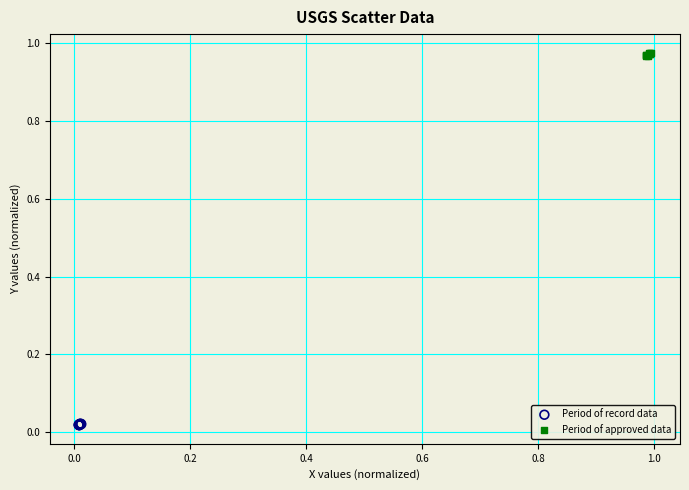

Which series contains the highest Y value?

Period of approved data